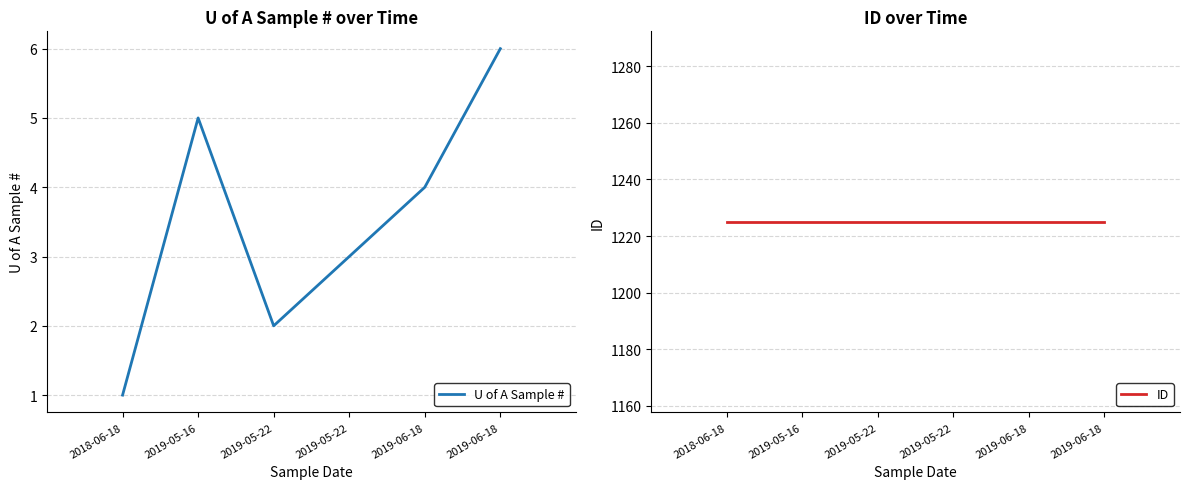

The value of ID at 2019-06-18 is 569. True or false?

False